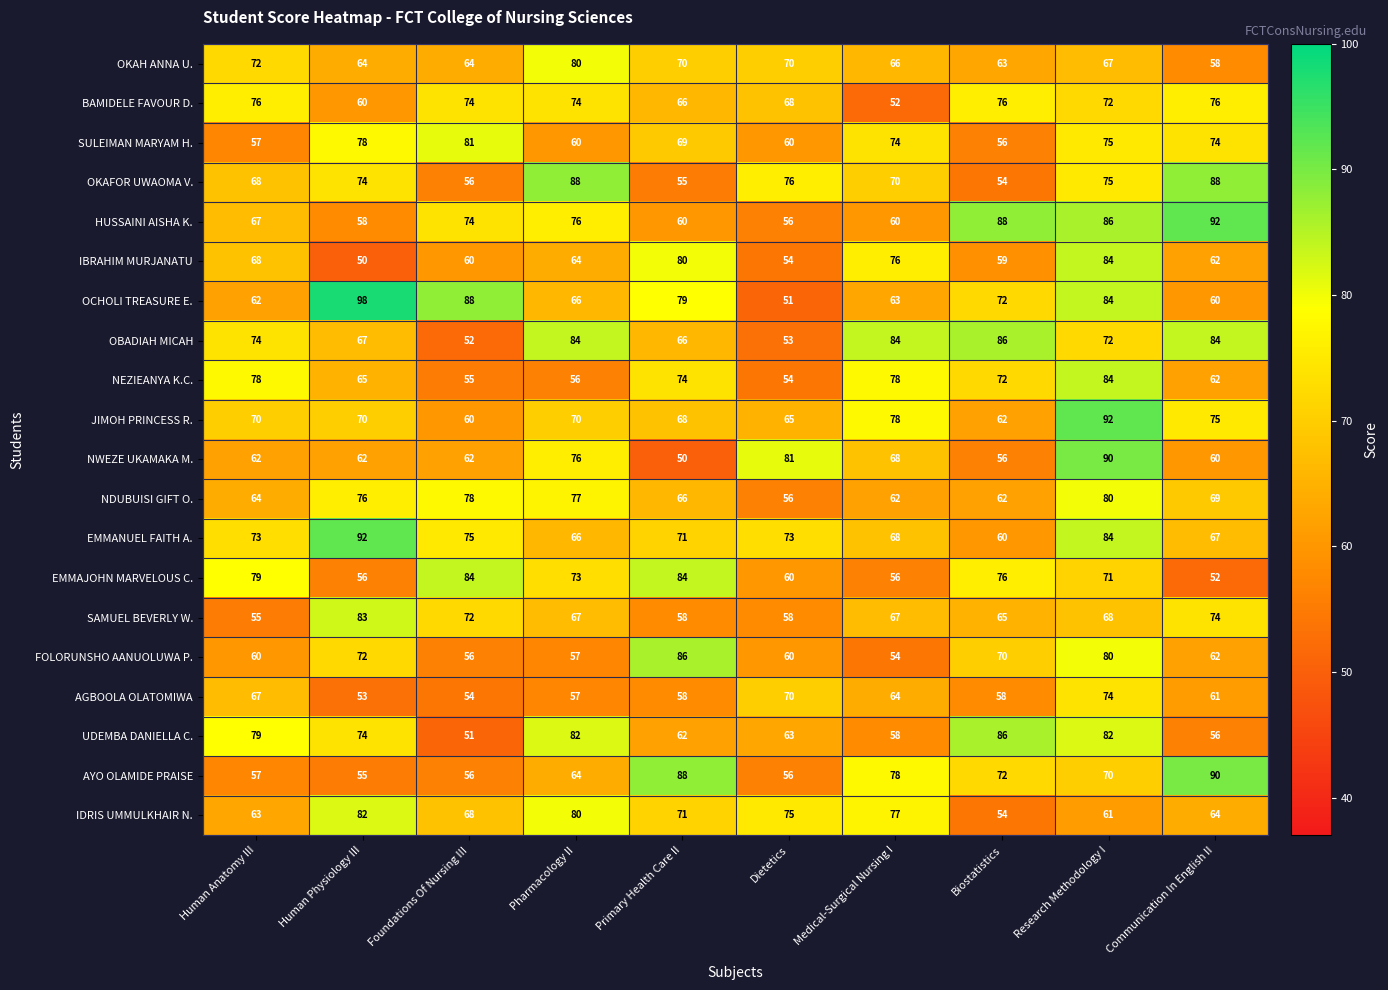

Which series has the widest spread of values?

OCHOLI TREASURE E.